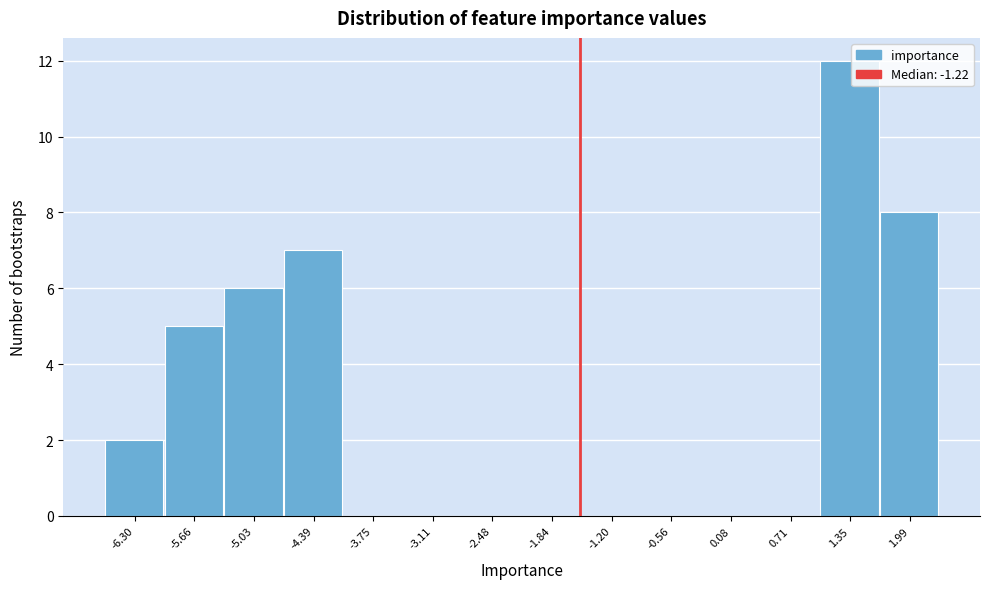

Reading left to right, extract all data points from this chart.

-6.30=2	-5.66=5	-5.03=6	-4.39=7	-3.75=0	-3.11=0	-2.48=0	-1.84=0	-1.20=0	-0.56=0	0.08=0	0.71=0	1.35=12	1.99=8